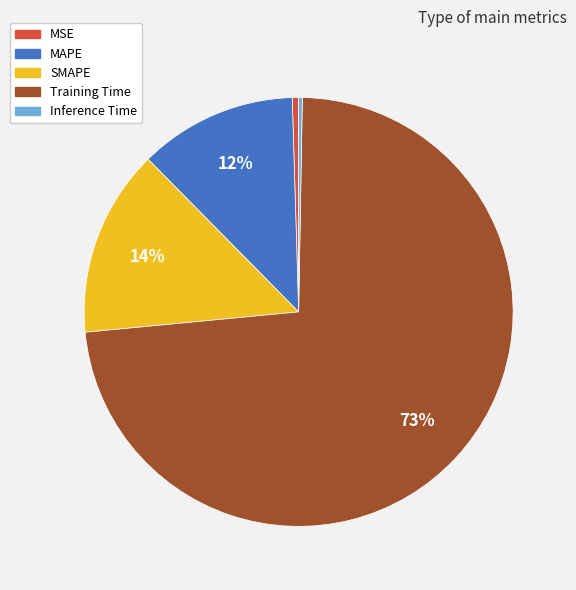

To the nearest percent, what percentage of the pie is MAPE?

12%